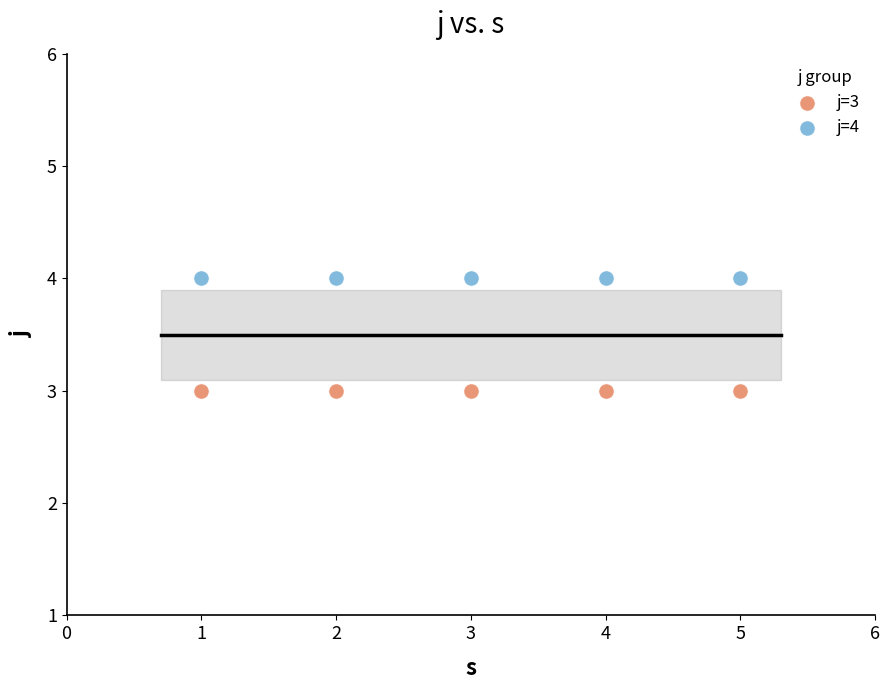

Which series reaches the maximum Y coordinate?

j=4